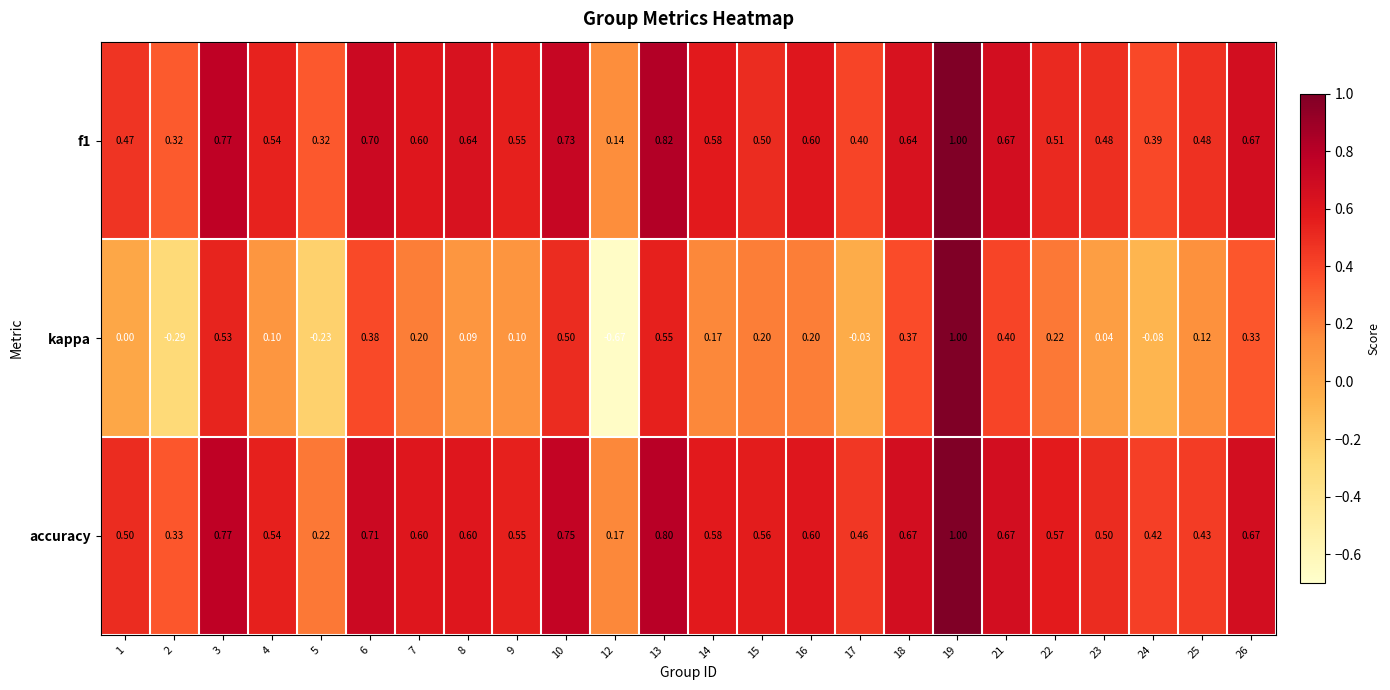

Which series changed the most between 4 and 16?

kappa